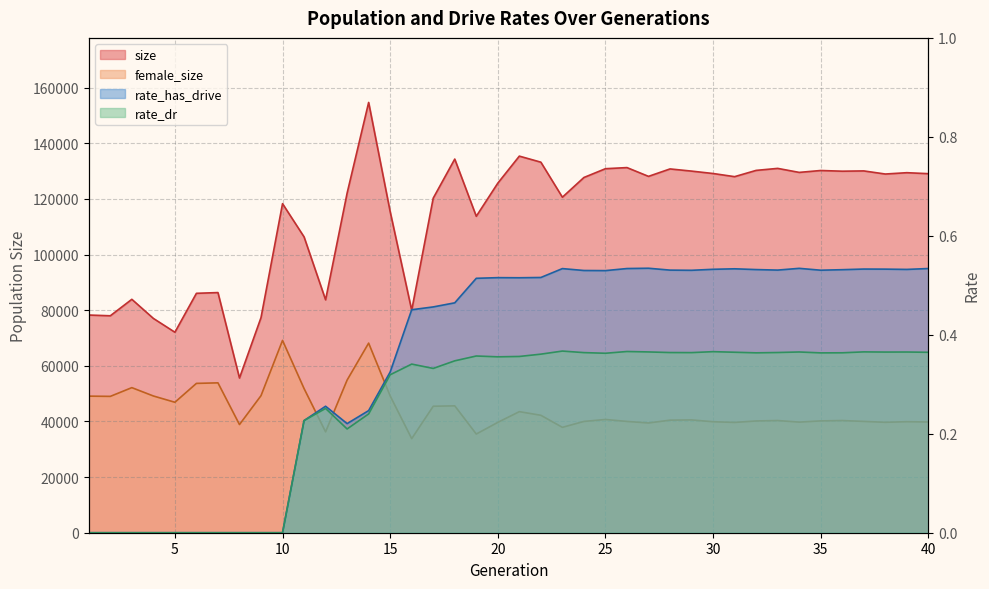

Reading right to left, transcribe all the data shown in this chart.

size: 129100.0	129451.0	128972.0	130091.0	129989.0	130239.0	129557.0	131000.0	130278.0	128026.0	129157.0	130023.0	130804.0	128130.0	131286.0	130886.0	127727.0	120635.0	133233.0	135408.0	125686.0	113781.0	134346.0	120297.0	79981.0	115448.0	154713.0	122101.0	83739.0	106372.0	118318.0	77333.0	55616.0	86347.0	86082.0	72086.0	77057.0	83925.0	78004.0	78271.0
female_size: 39813.0	39919.0	39699.0	40023.0	40337.0	40209.0	39768.0	40335.0	40184.0	39657.0	39907.0	40555.0	40477.0	39456.0	40017.0	40716.0	40012.0	37893.0	42225.0	43532.0	39676.0	35481.0	45620.0	45478.0	33832.0	49179.0	68172.0	54882.0	36266.0	51841.0	69147.0	49276.0	38890.0	53888.0	53694.0	46909.0	49168.0	52165.0	49026.0	49112.0
rate_has_drive: 0.5	0.5	0.5	0.5	0.5	0.5	0.5	0.5	0.5	0.5	0.5	0.5	0.5	0.5	0.5	0.5	0.5	0.5	0.5	0.5	0.5	0.5	0.5	0.5	0.5	0.3	0.2	0.2	0.3	0.2	0.0	0.0	0.0	0.0	0.0	0.0	0.0	0.0	0.0	0.0
rate_dr: 0.4	0.4	0.4	0.4	0.4	0.4	0.4	0.4	0.4	0.4	0.4	0.4	0.4	0.4	0.4	0.4	0.4	0.4	0.4	0.4	0.4	0.4	0.3	0.3	0.3	0.3	0.2	0.2	0.3	0.2	0.0	0.0	0.0	0.0	0.0	0.0	0.0	0.0	0.0	0.0